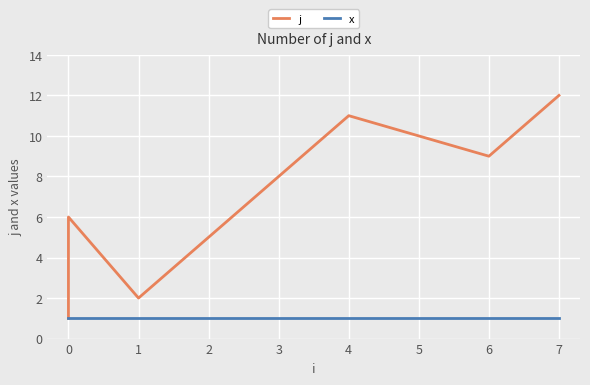

Reading left to right, transcribe all the data shown in this chart.

j: 1	3	6	2	5	8	11	10	9	12
x: 1	1	1	1	1	1	1	1	1	1